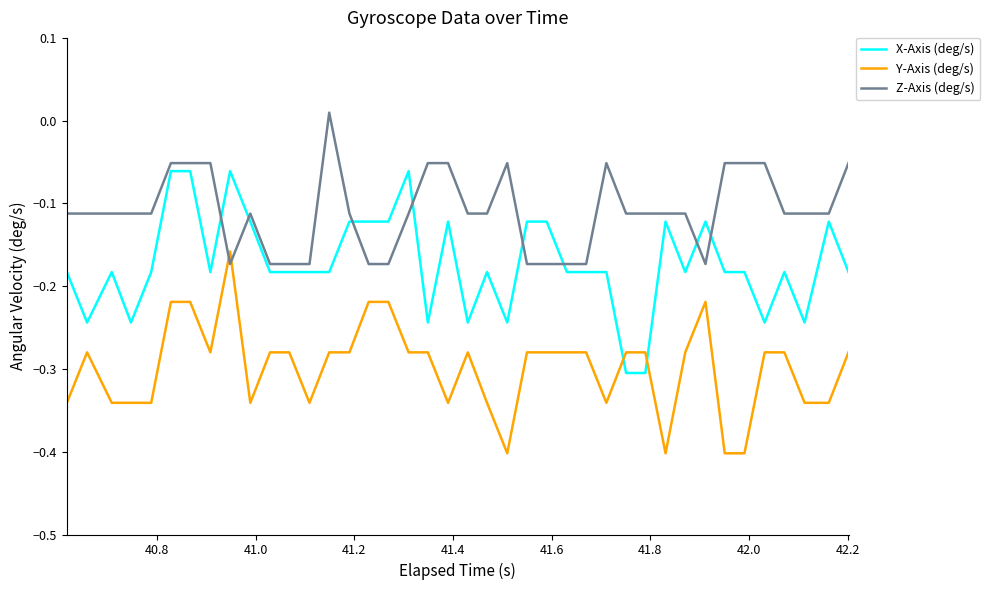

List the series in order of their overall mean, lowest first.

Y-Axis (deg/s), X-Axis (deg/s), Z-Axis (deg/s)